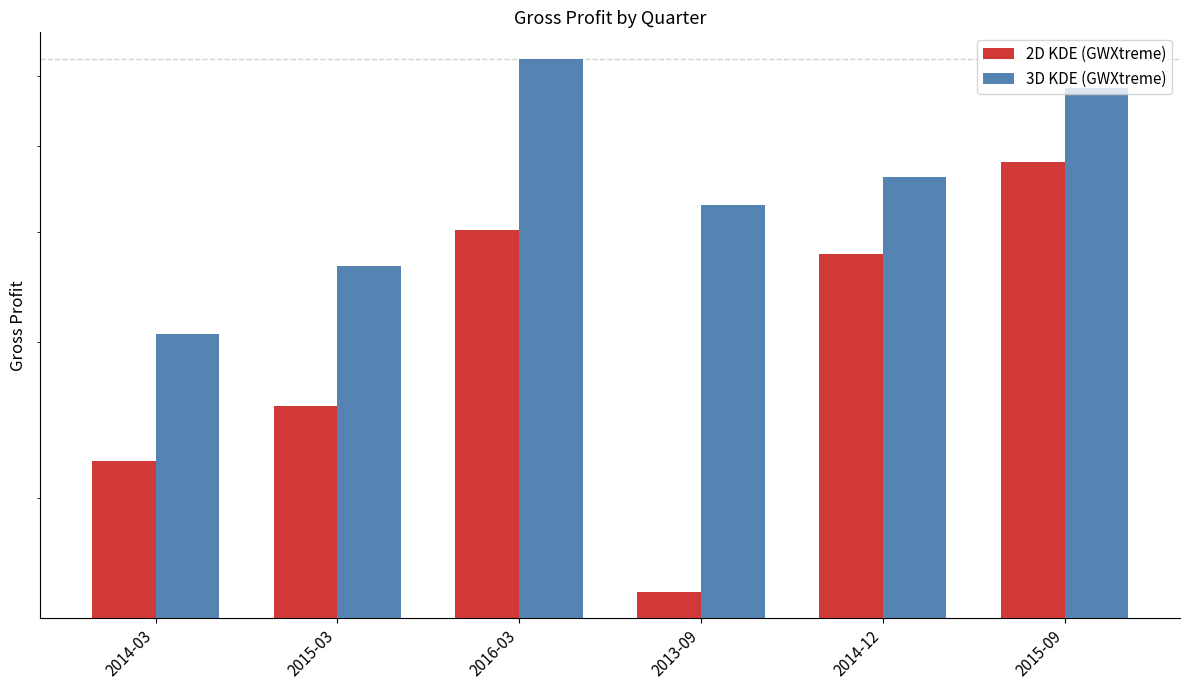

Reading left to right, what are all the values shown in this chart?

2D KDE (GWXtreme): 2014-03=22015000	2015-03=25386000	2016-03=40206000	2013-09=15639000	2014-12=37785000	2015-09=47918000
3D KDE (GWXtreme): 2014-03=30633000	2015-03=36553000	2016-03=62752000	2013-09=42911000	2014-12=46120000	2015-09=58242000